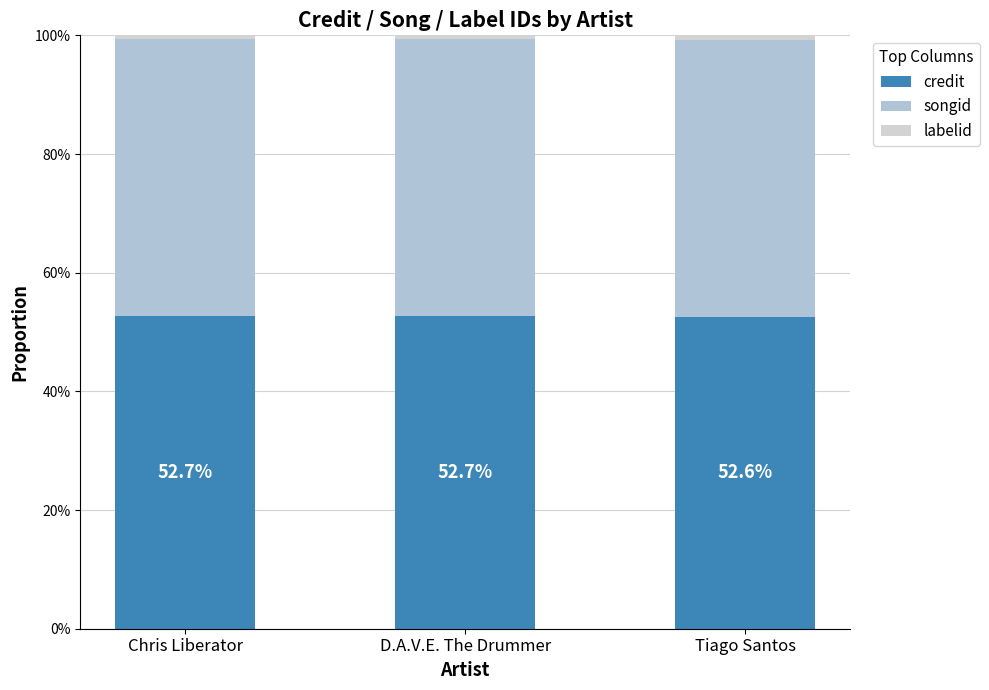

Are the bars grouped side by side (vs. stacked)?

No